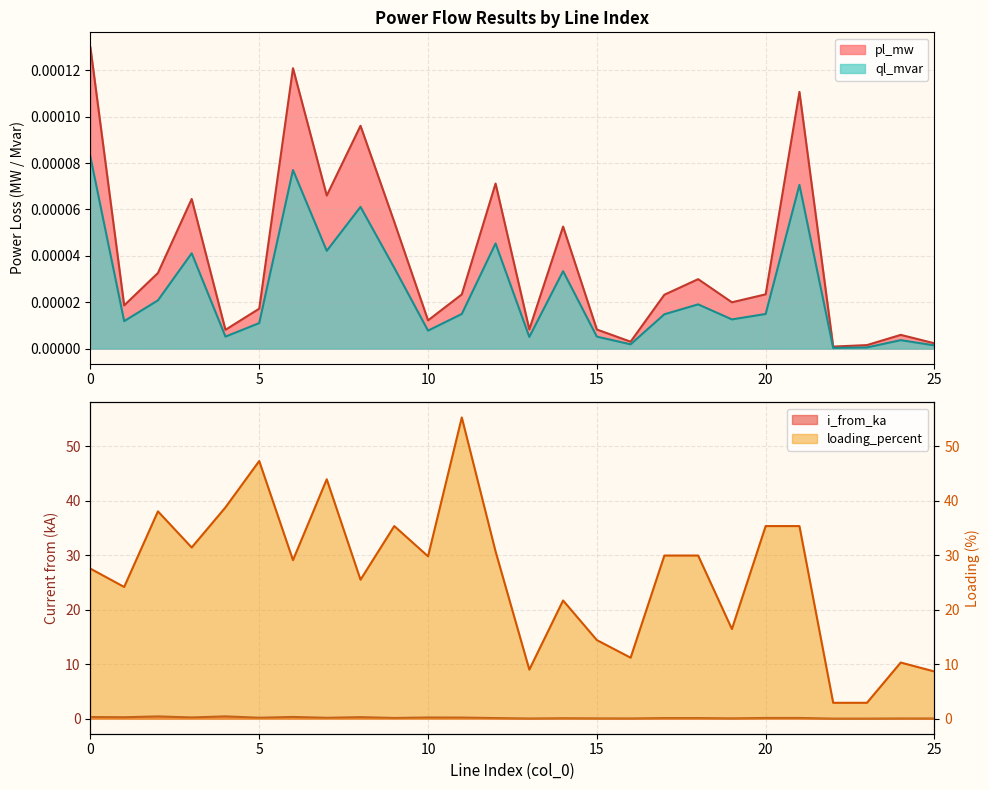

Which series has the largest total across all categories?

loading_percent